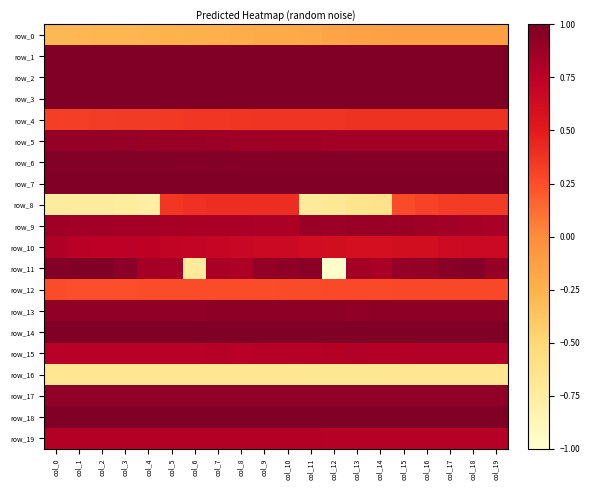

At which label does row_15 reach its minimum?

col_1